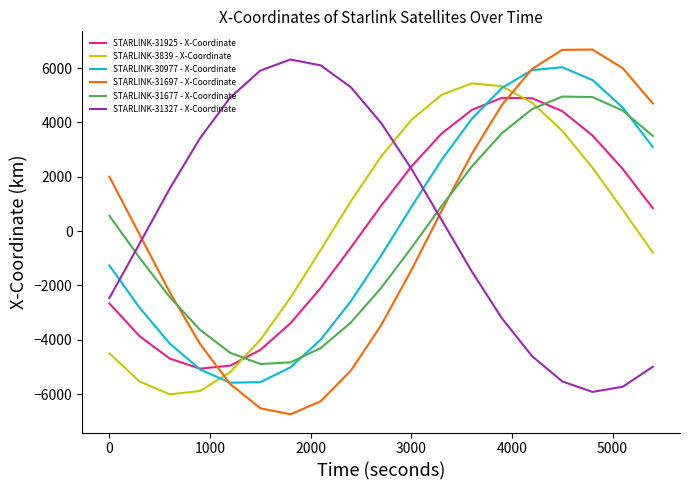

What is the minimum value shown in the chart?

-6745.6